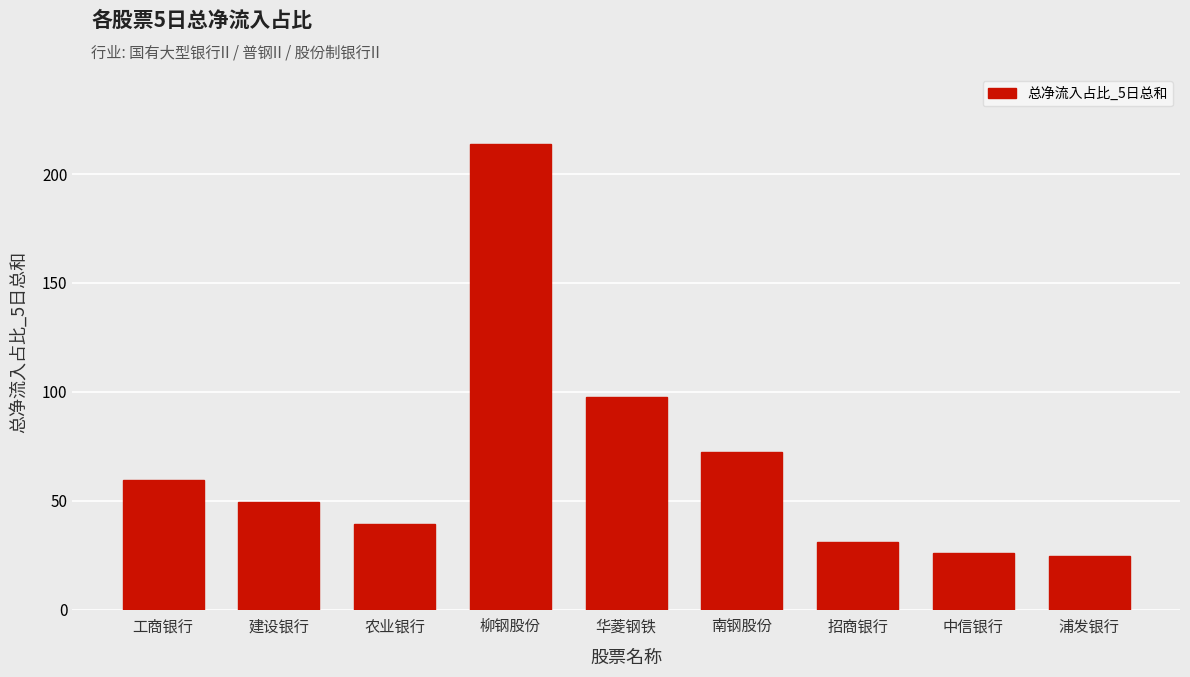

Which label corresponds to the largest value in the chart?

柳钢股份